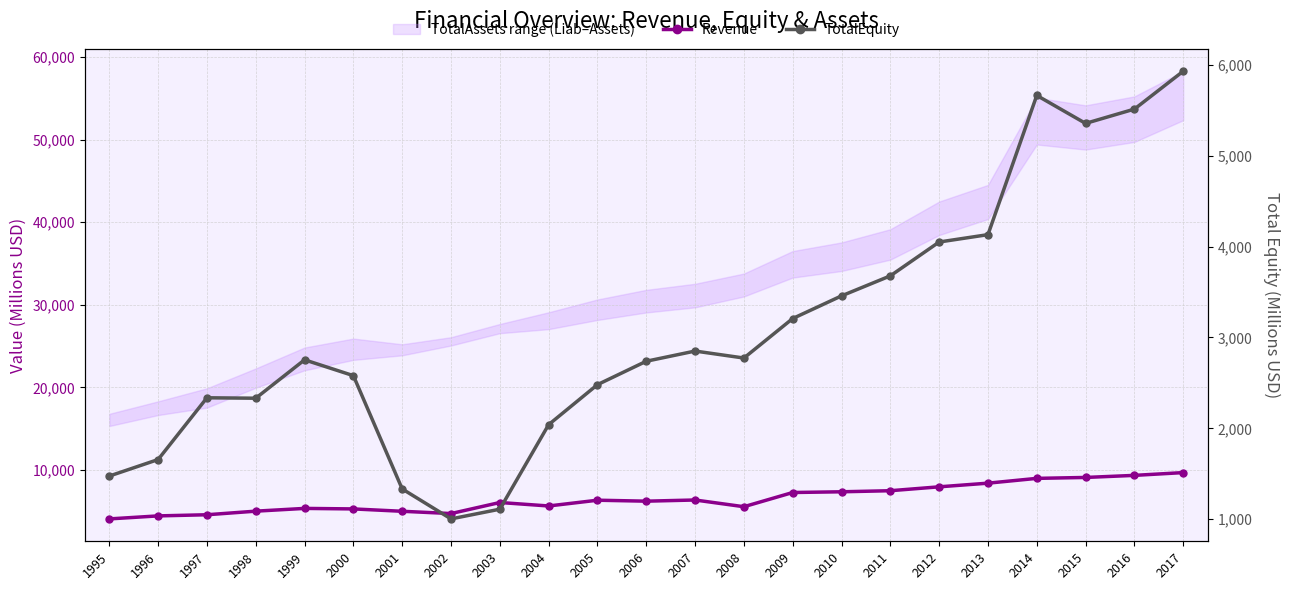

How many data points does each series have?

23